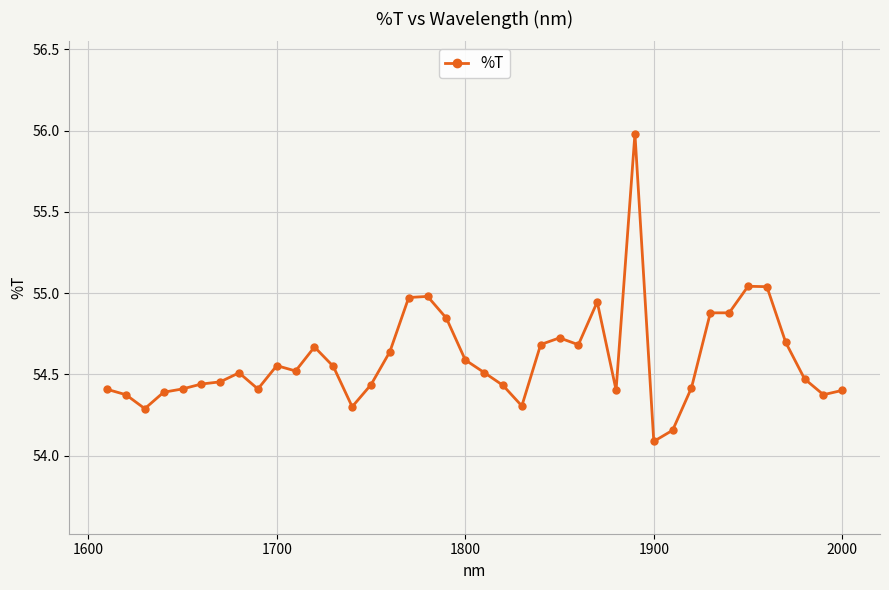

What is the difference between the maximum and minimum values?

1.9